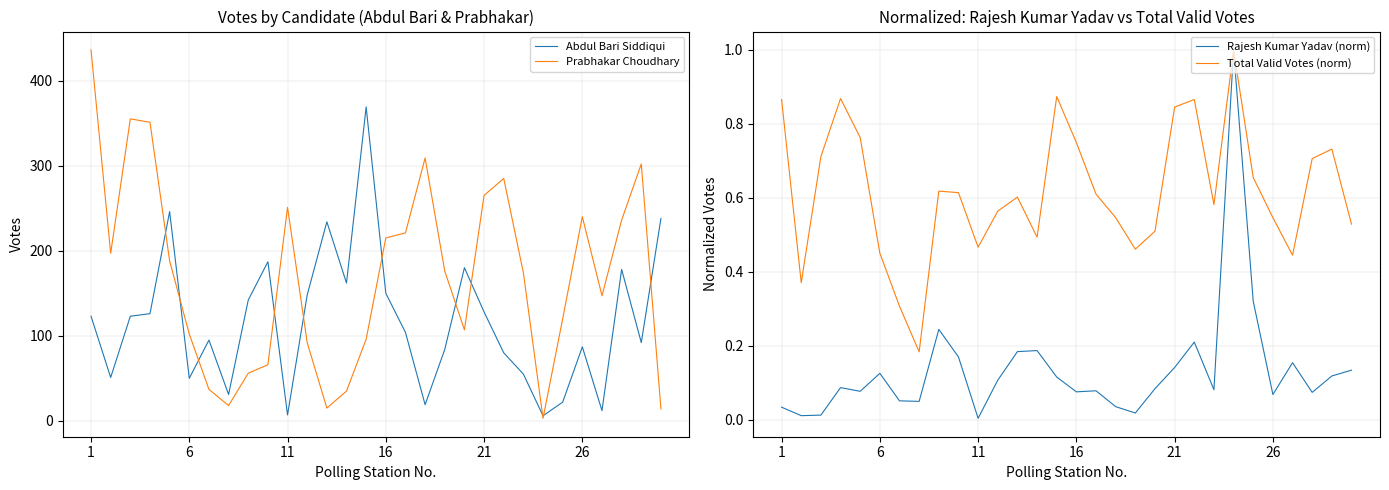

Is the value of Prabhakar Choudhary at 21 greater than the value of Abdul Bari Siddiqui at 21?

Yes